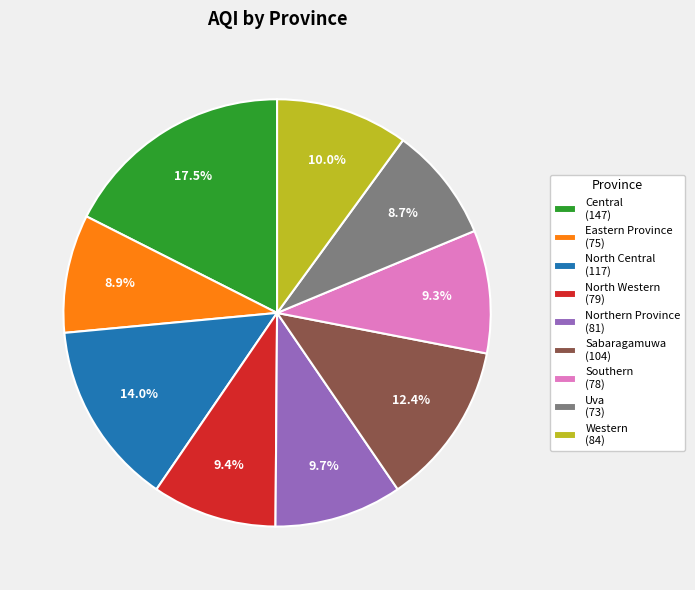

The Western slice represents 10% of the pie. True or false?

True